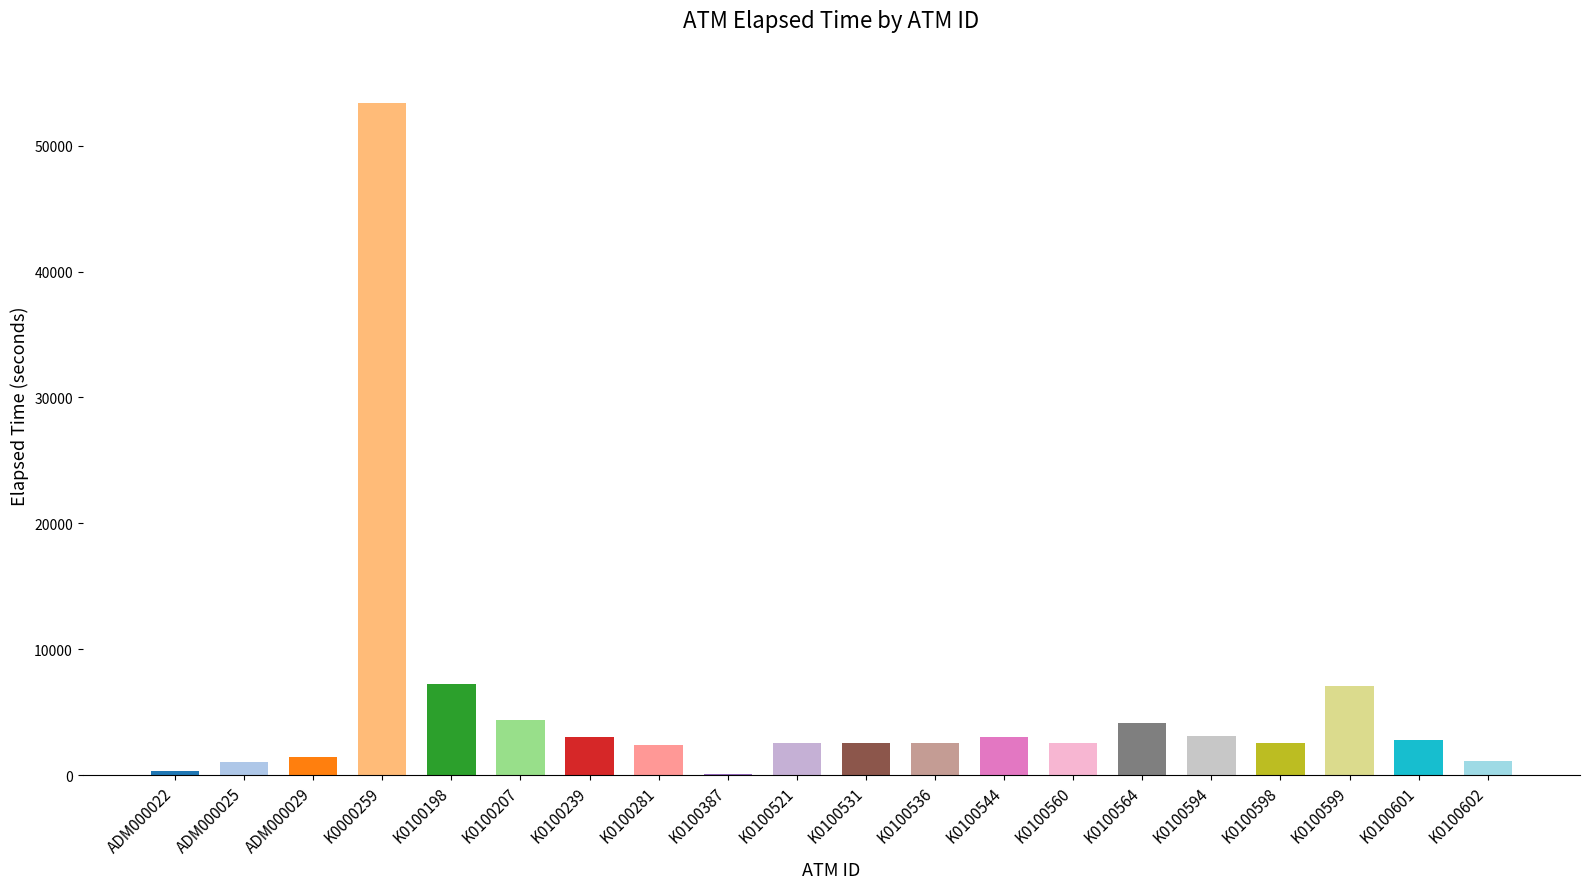

What is the difference between the values at K0100544 and K0100387?

2985